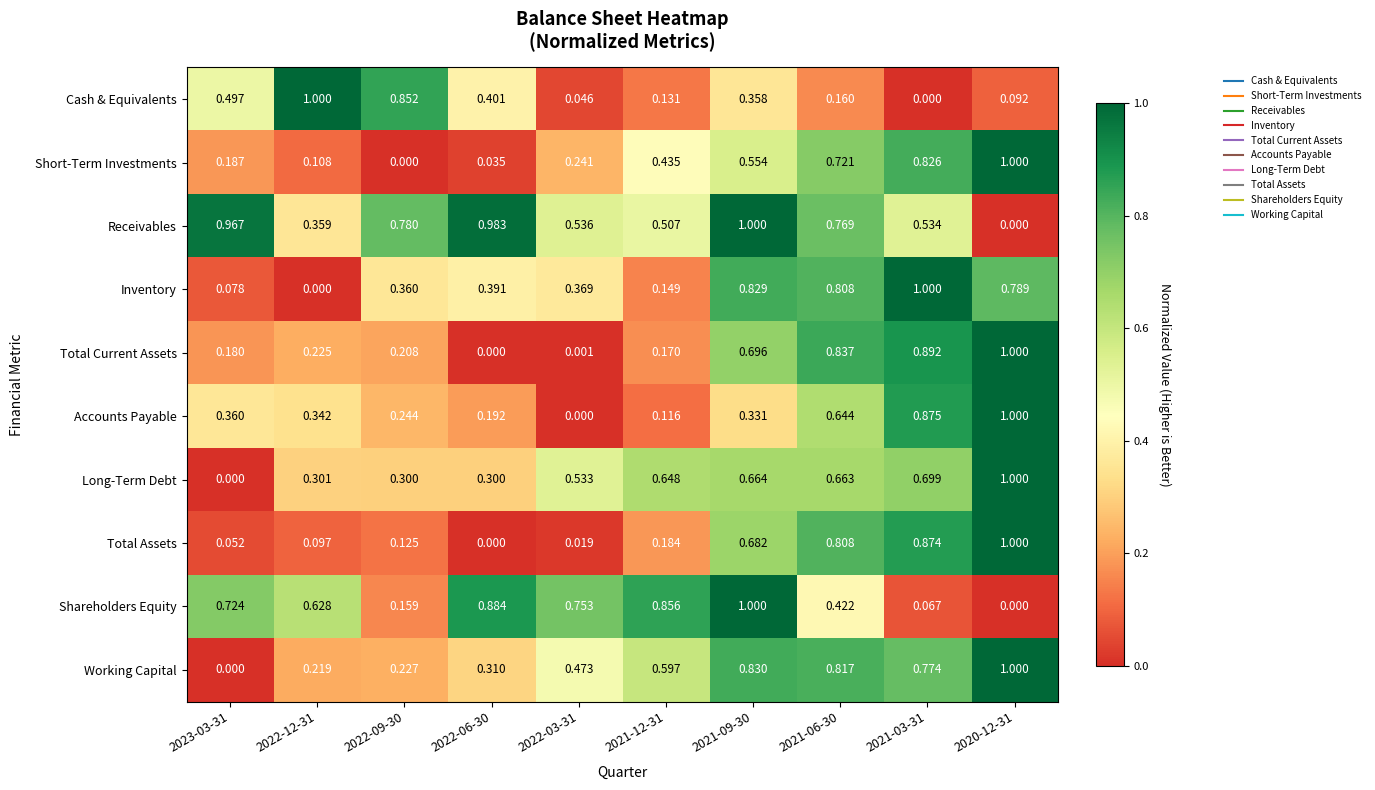

Is the value of Inventory at 2023-03-31 greater than the value of Receivables at 2022-12-31?

No